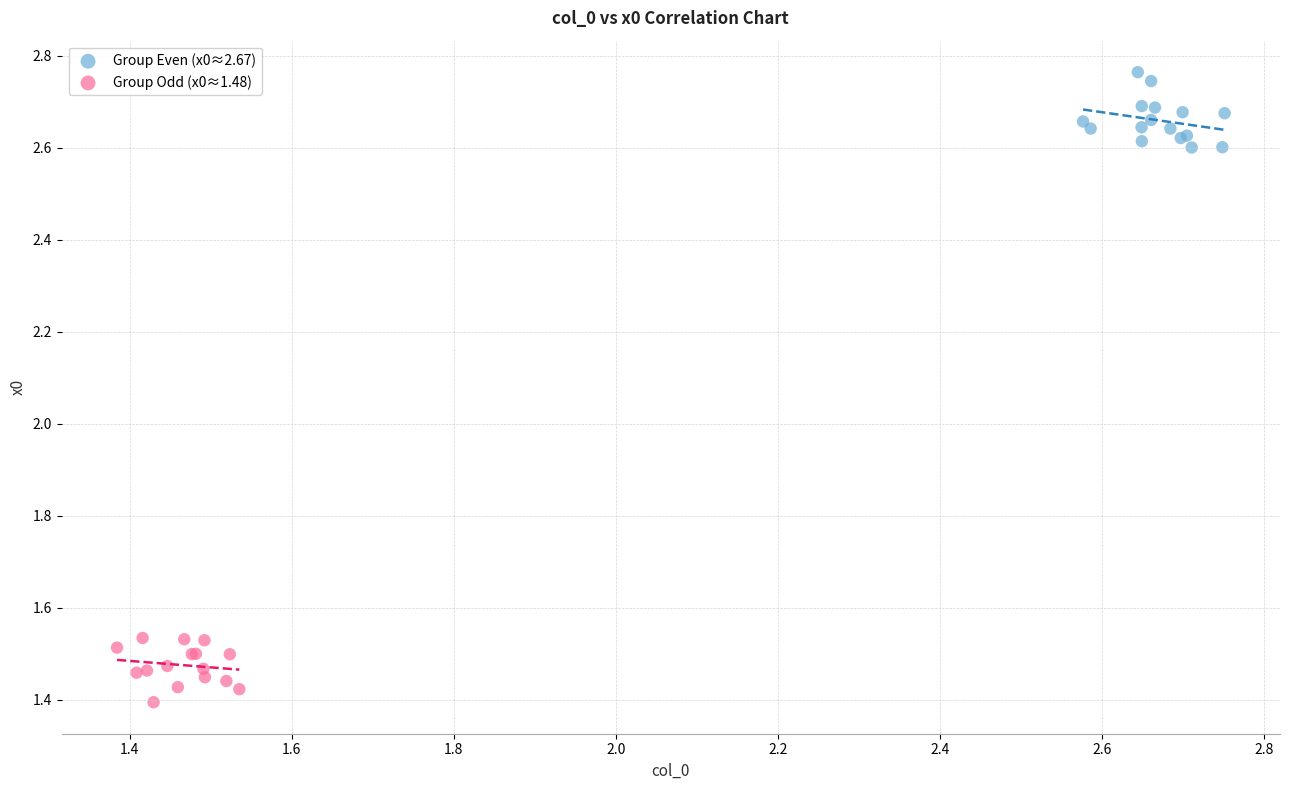

Which series reaches the maximum Y coordinate?

Group Even (x0≈2.67)